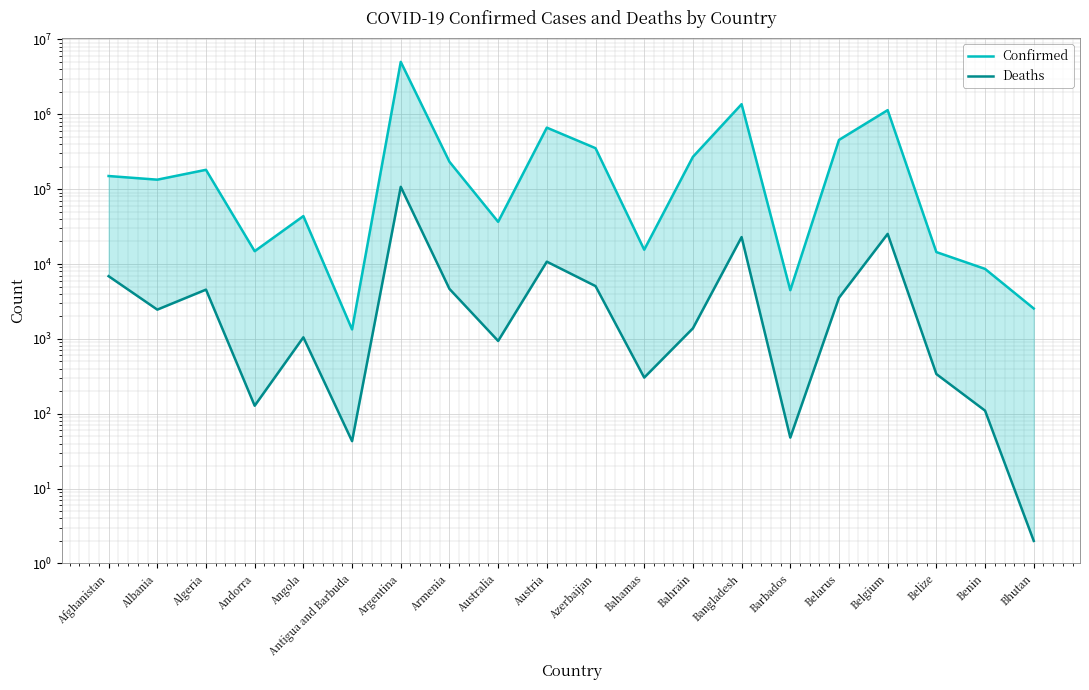

Where does the Confirmed series first go above 149810?

Algeria